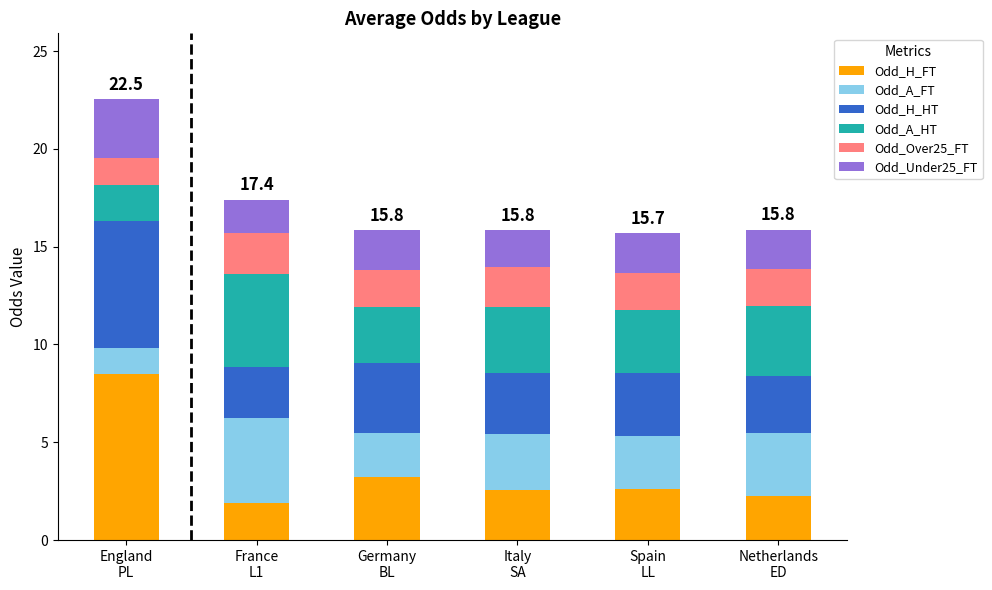

What is the lowest value of the Odd_H_FT series?

1.9